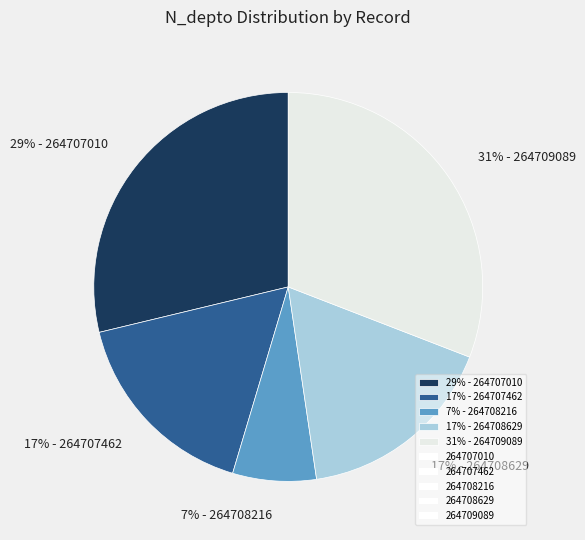

Is the sum of 17% - 264708629 and 31% - 264709089 greater than half?

No